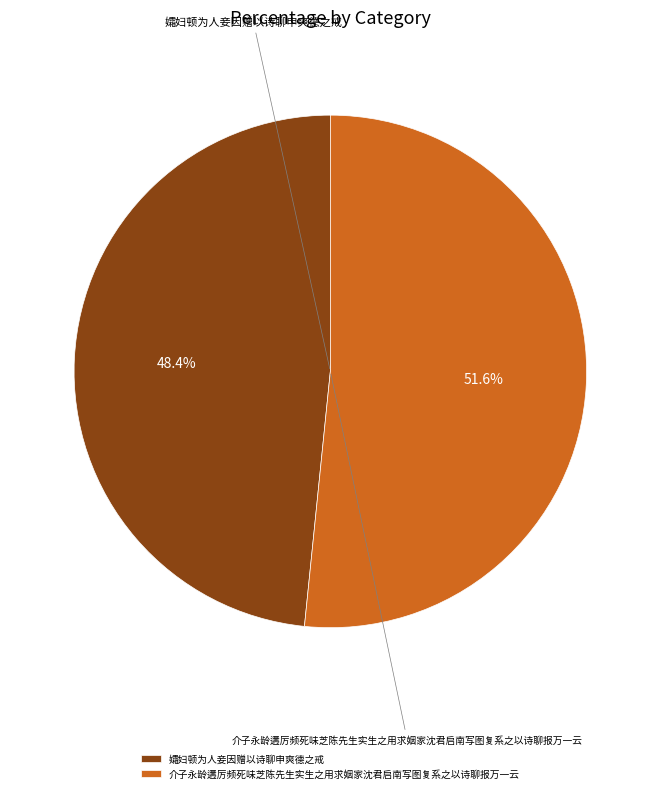

Does 介子永龄遘厉频死味芝陈先生实生之用求姻家沈君启南写图复系之以诗聊报万一云 represent more than half of the total?

Yes